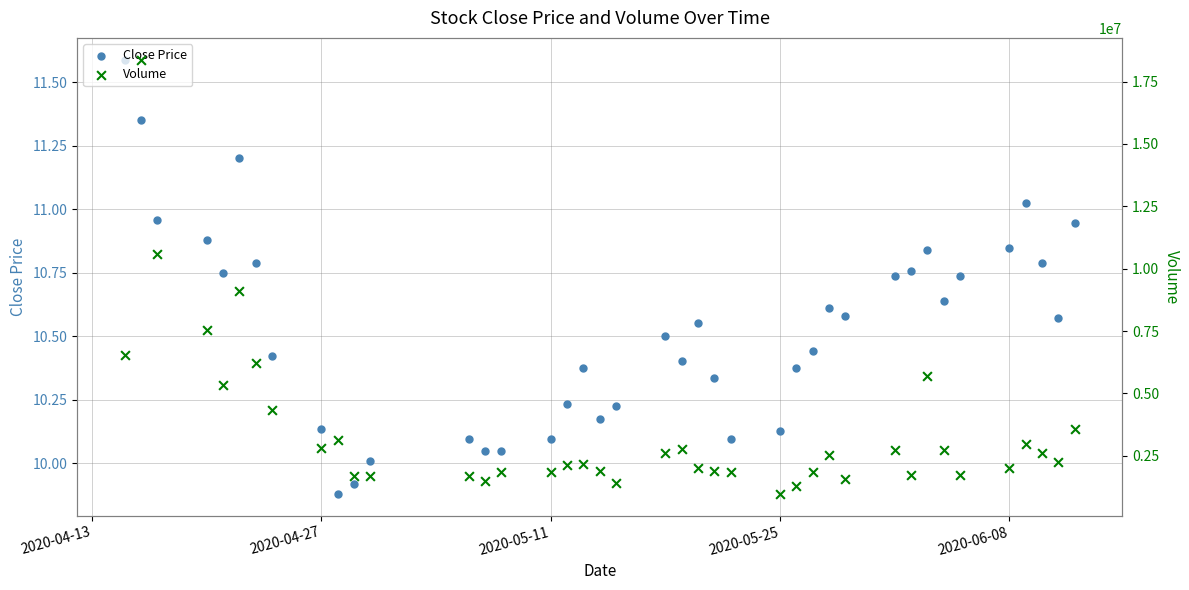

At how many categories does at least one series exceed 8317740?

3